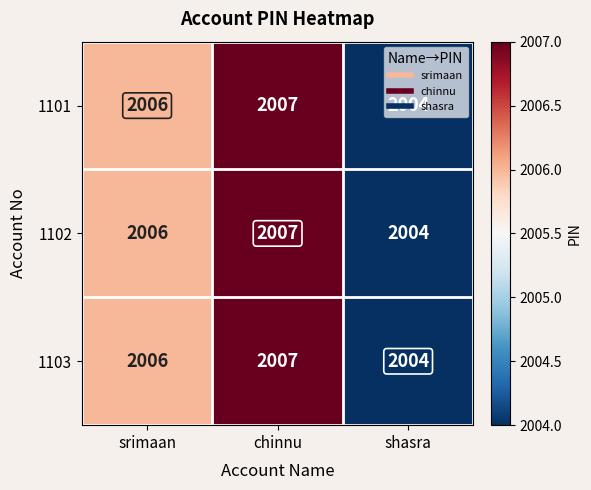

What is the sum of all 1103 values?

6017